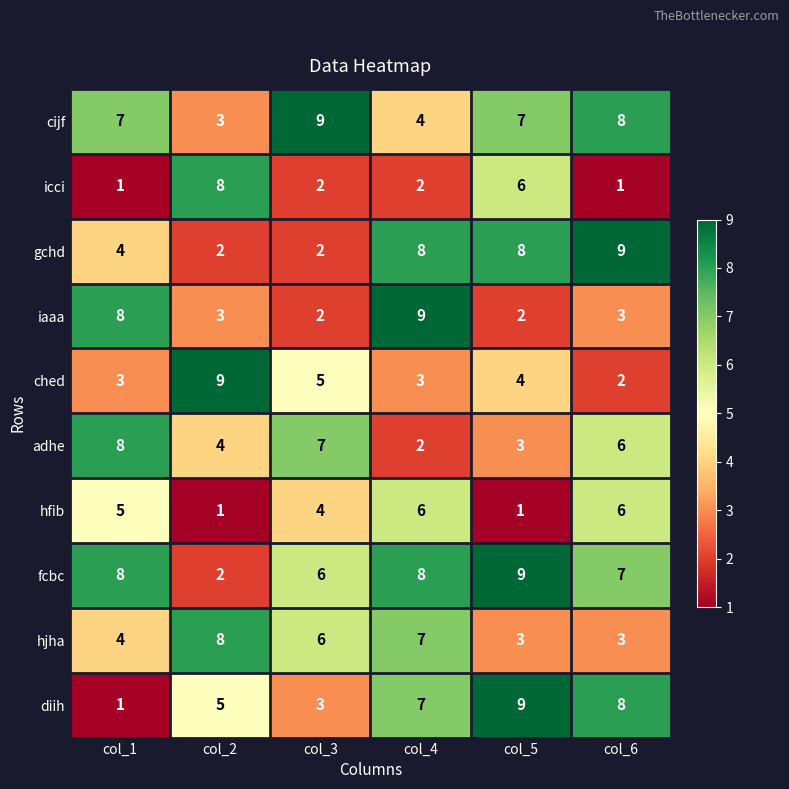

Is it true that fcbc equals 13 at col_5?

False